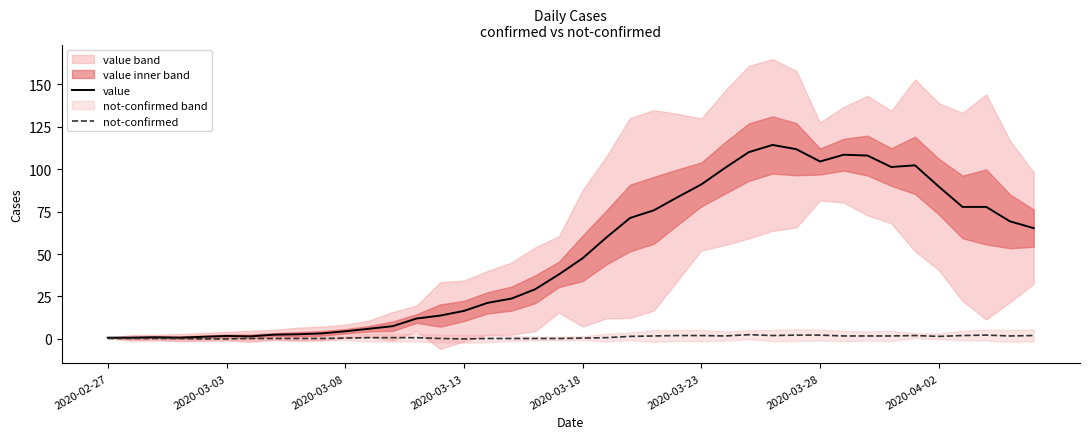

How many lines are shown in the chart?

2